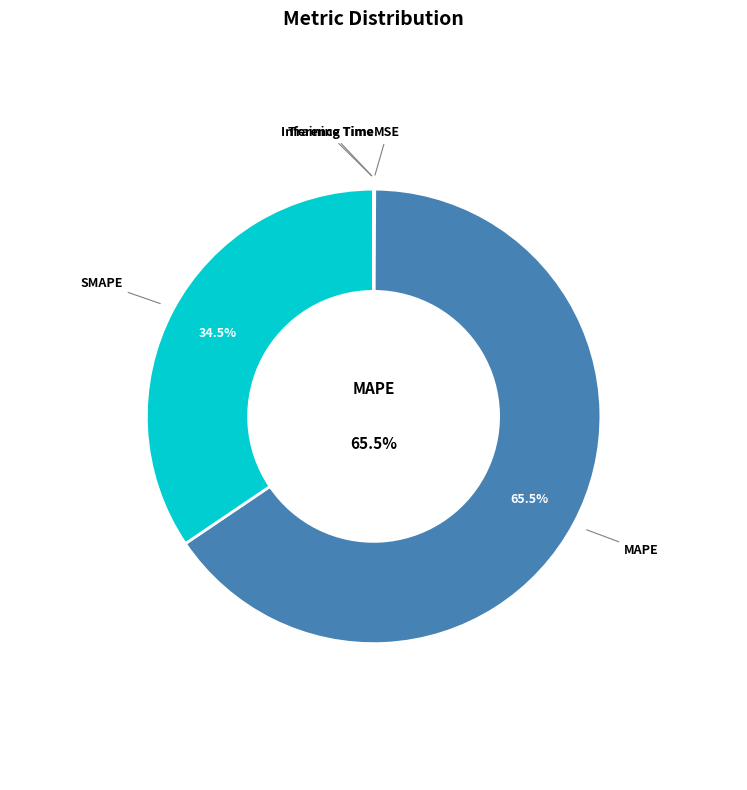

Is there a majority slice in this chart?

Yes